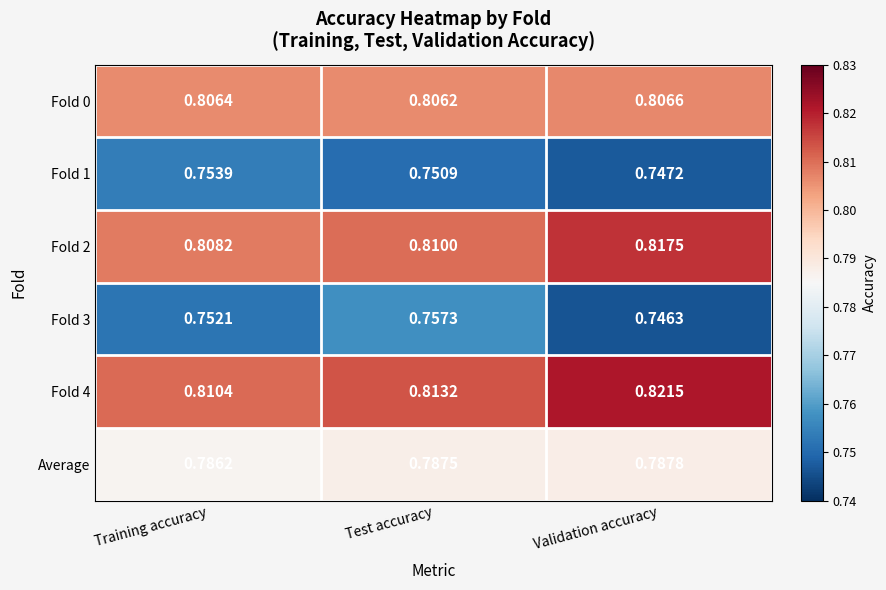

Which label corresponds to the smallest value in the chart?

Validation accuracy